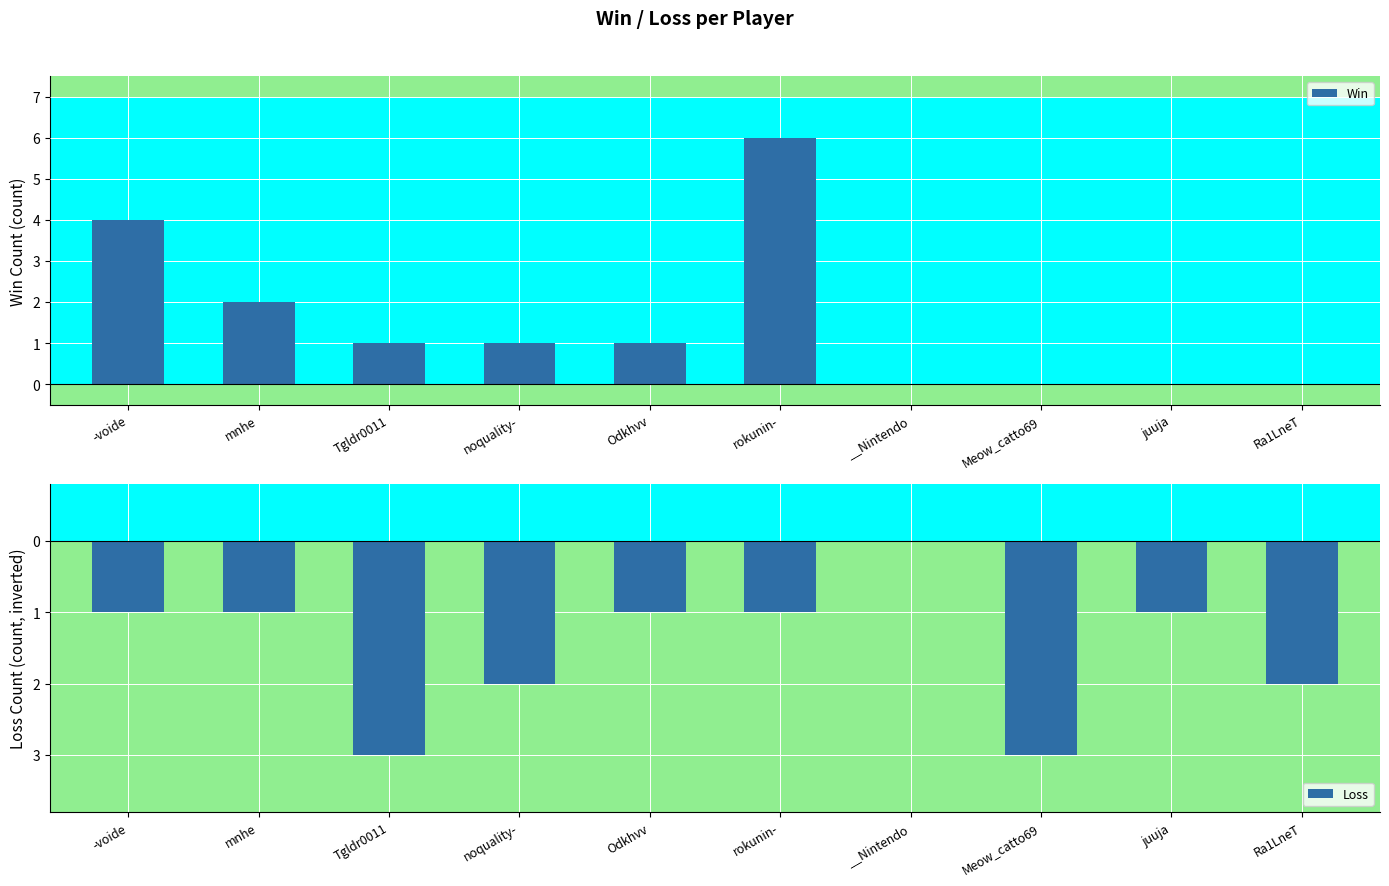

Where is Loss nearest to the value -1?

-voide